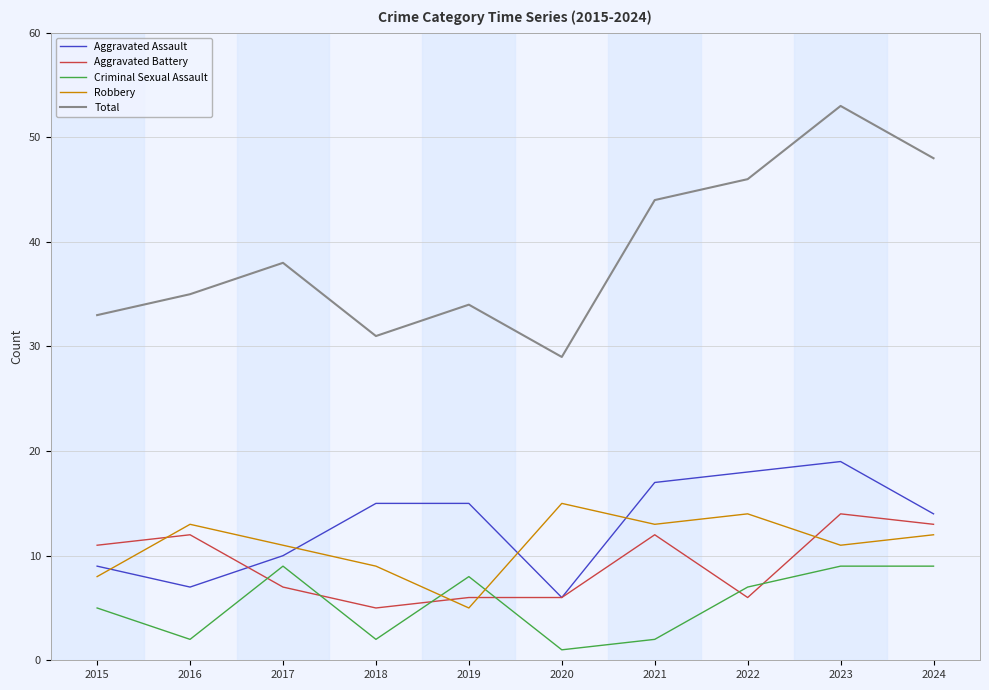

Reading left to right, what are all the values shown in this chart?

Aggravated Assault: 2015=9	2016=7	2017=10	2018=15	2019=15	2020=6	2021=17	2022=18	2023=19	2024=14
Aggravated Battery: 2015=11	2016=12	2017=7	2018=5	2019=6	2020=6	2021=12	2022=6	2023=14	2024=13
Criminal Sexual Assault: 2015=5	2016=2	2017=9	2018=2	2019=8	2020=1	2021=2	2022=7	2023=9	2024=9
Robbery: 2015=8	2016=13	2017=11	2018=9	2019=5	2020=15	2021=13	2022=14	2023=11	2024=12
Total: 2015=33	2016=35	2017=38	2018=31	2019=34	2020=29	2021=44	2022=46	2023=53	2024=48